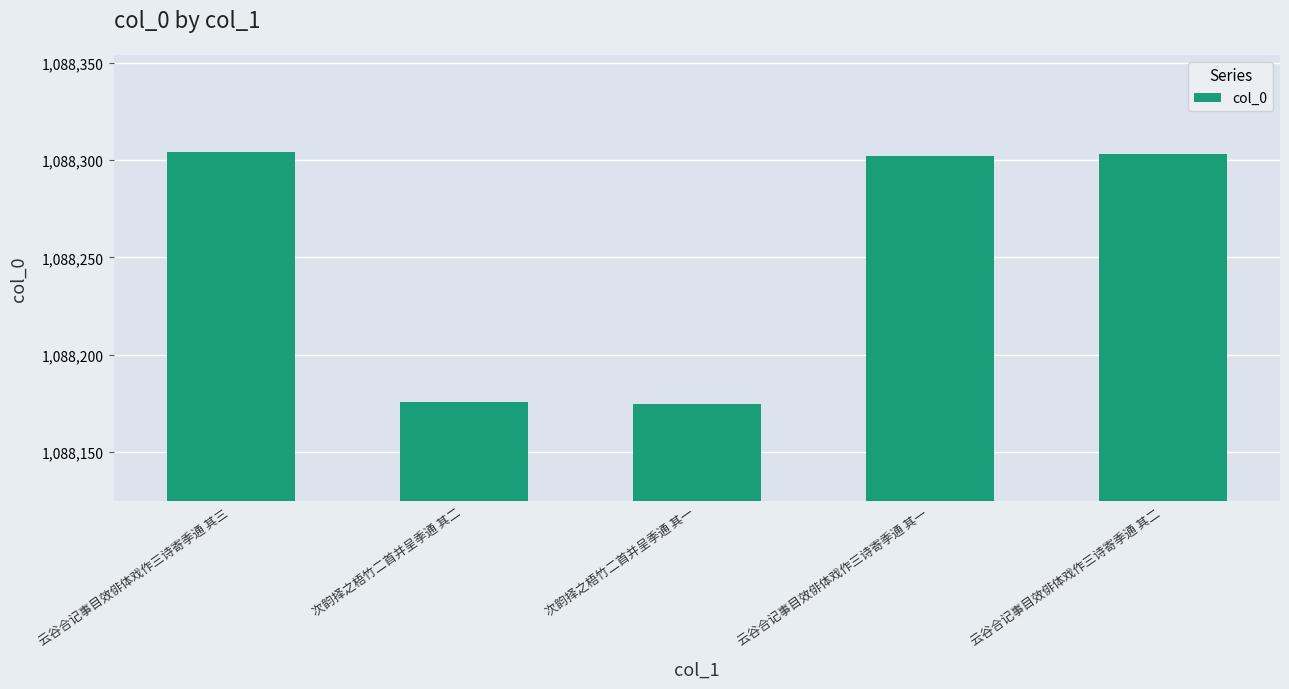

The value at 次韵择之梧竹二首并呈季通 其一 is 1088175. True or false?

True